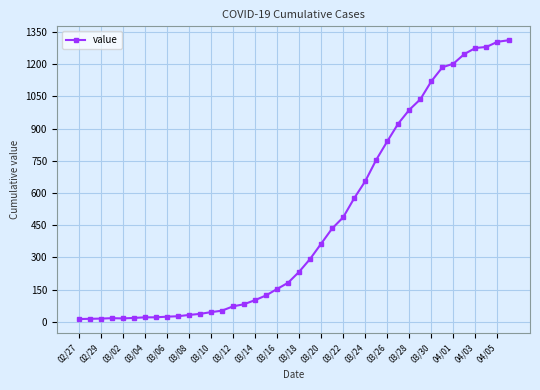

What is the difference between the maximum and minimum values?

1299